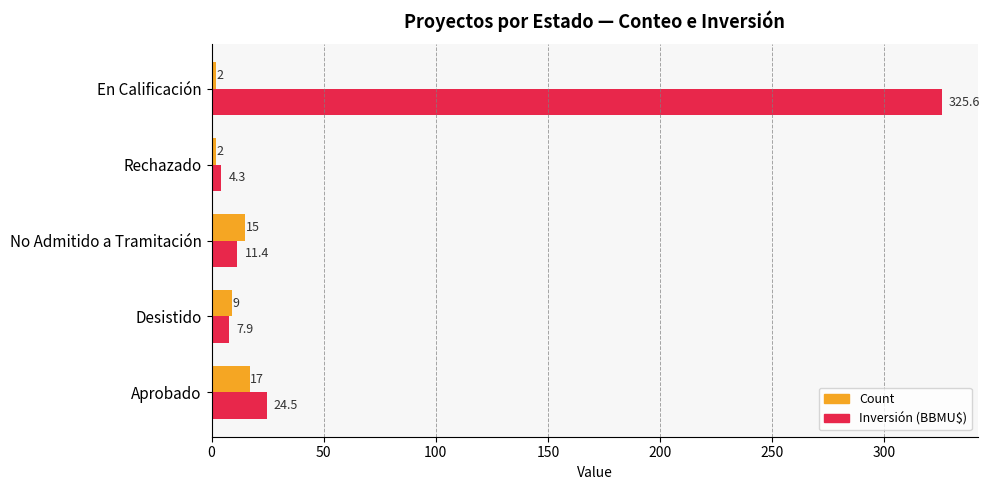

Is it true that Inversión (BBMU$) equals 7.9 at Desistido?

True